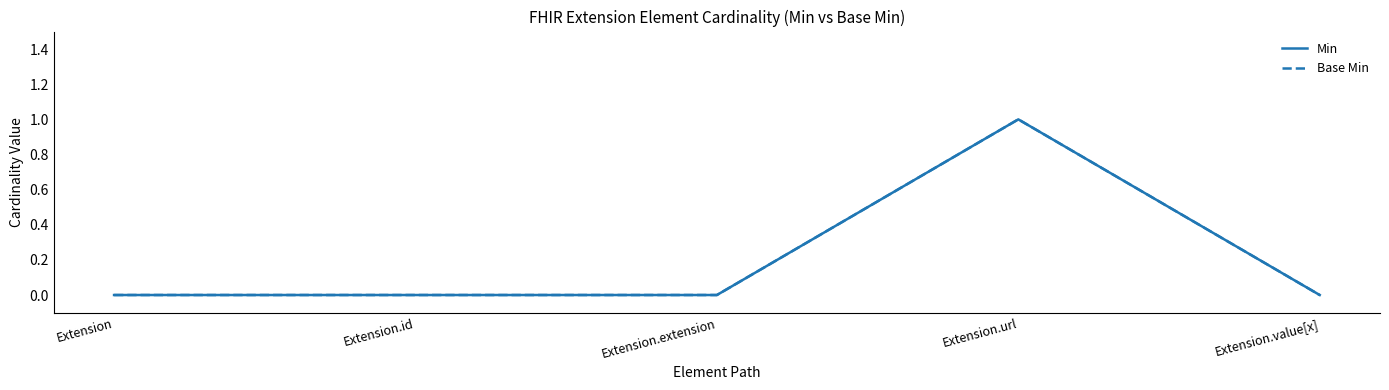

Does the chart display data point markers on the line(s)?

No